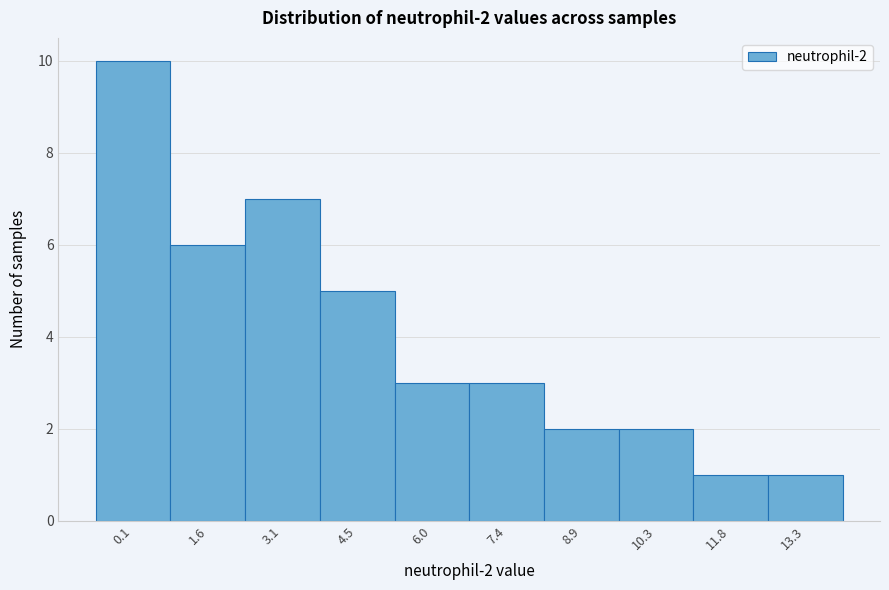

Reading left to right, transcribe all the data shown in this chart.

10	6	7	5	3	3	2	2	1	1